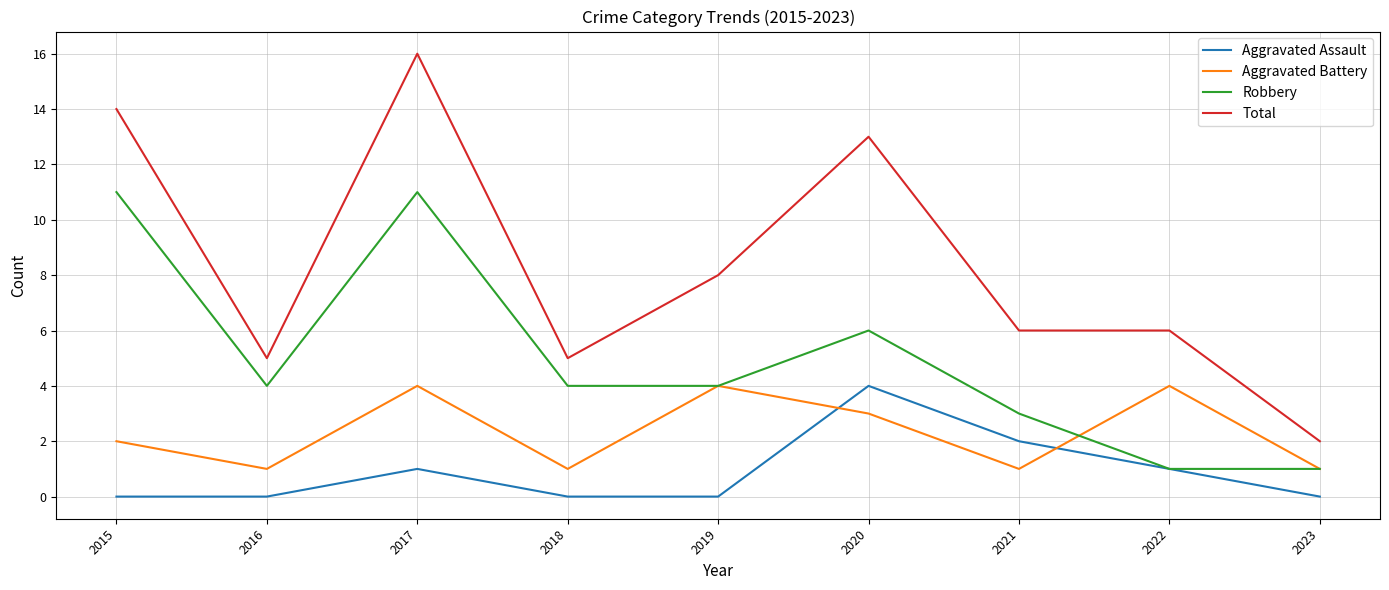

Which series has the largest total across all categories?

Total